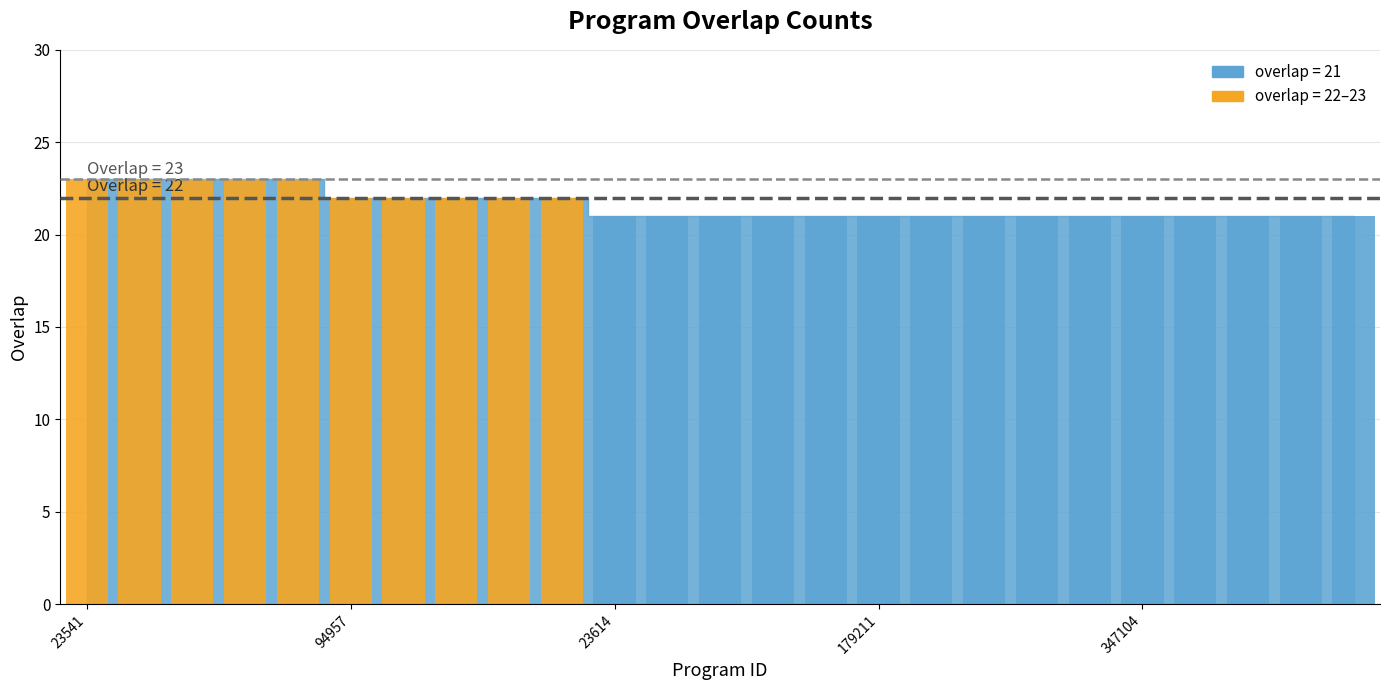

Which has a higher value, 23542 or 306897?

23542